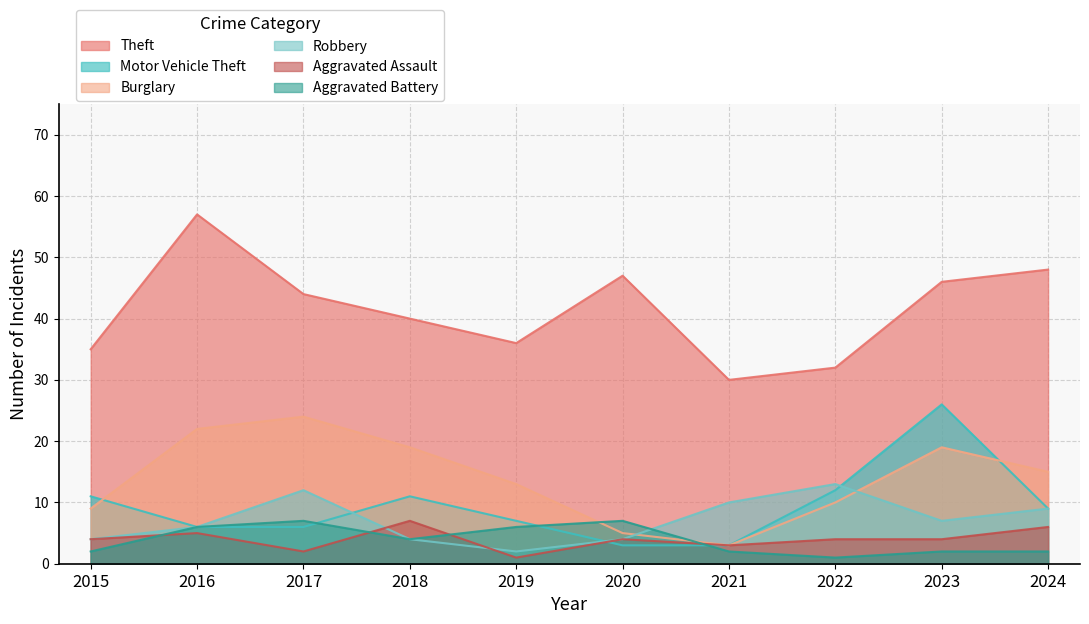

What value does the Motor Vehicle Theft series have at 2023, to the nearest 10?

30